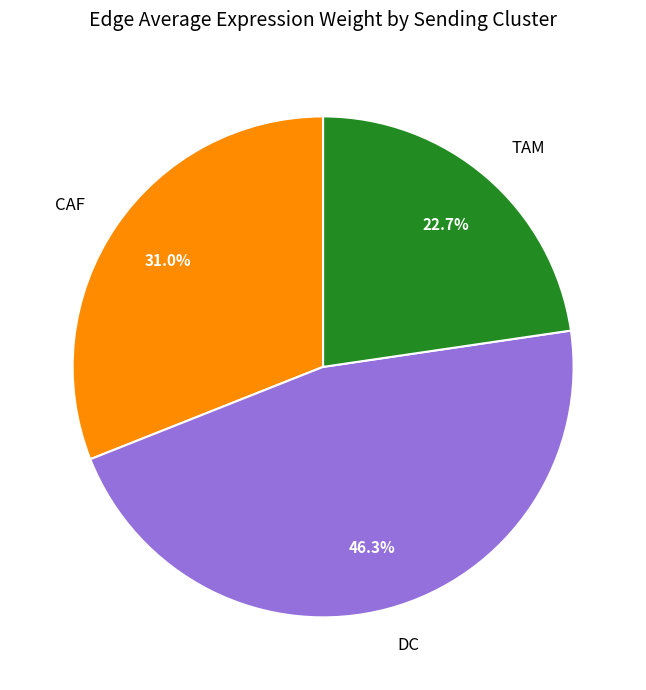

Which slice is the largest?

DC